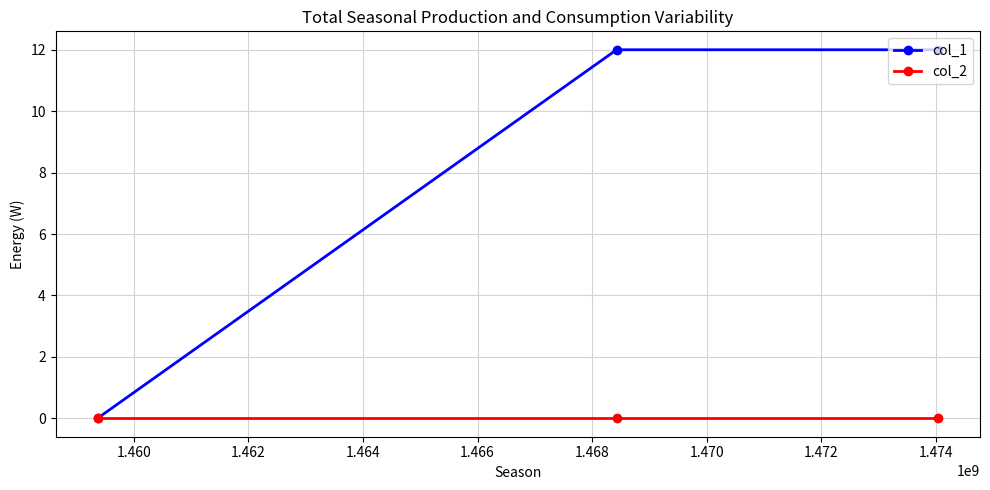

List the series in order of their peak value, highest first.

col_1, col_2